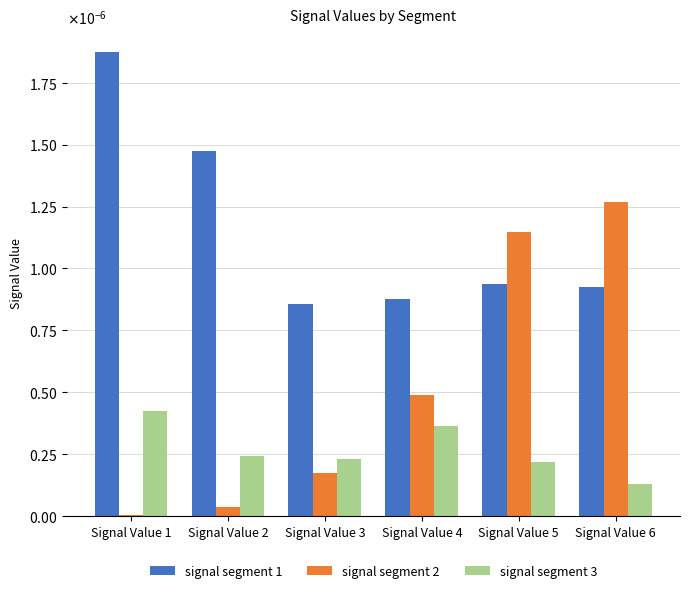

List the labels in order of signal segment 2 value, smallest first.

Signal Value 1, Signal Value 2, Signal Value 3, Signal Value 4, Signal Value 5, Signal Value 6